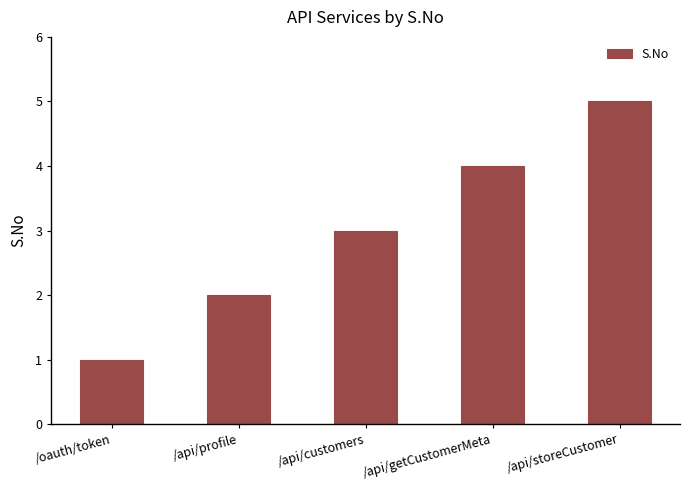

What is the label of the 5th bar from the right?

/oauth/token